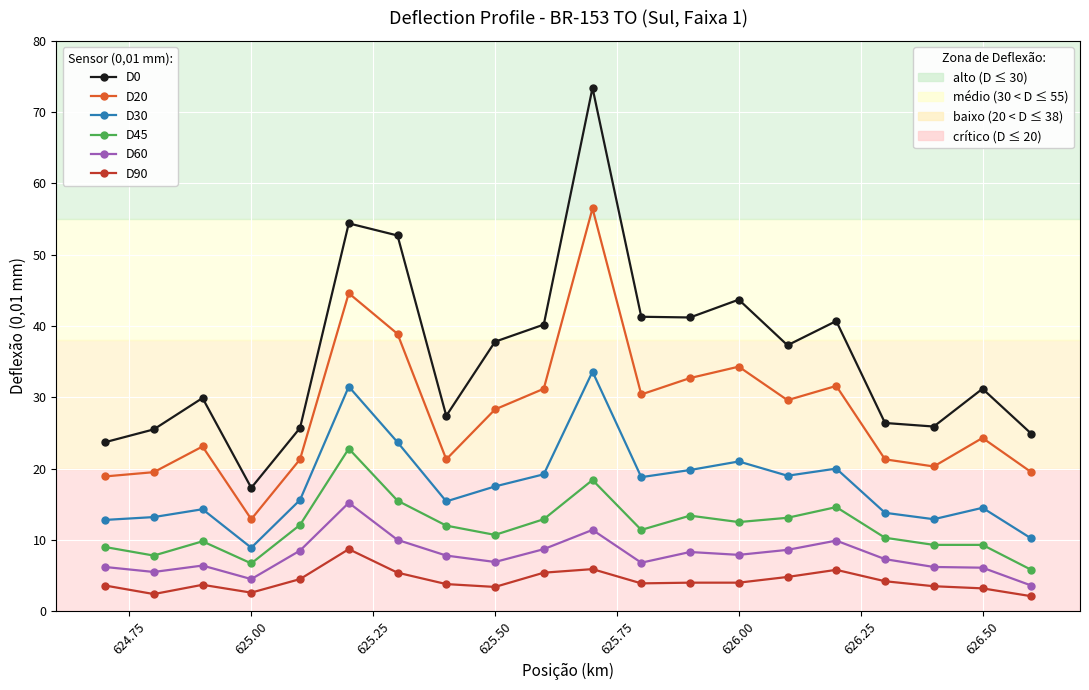

What is the minimum value shown in the chart?

2.1